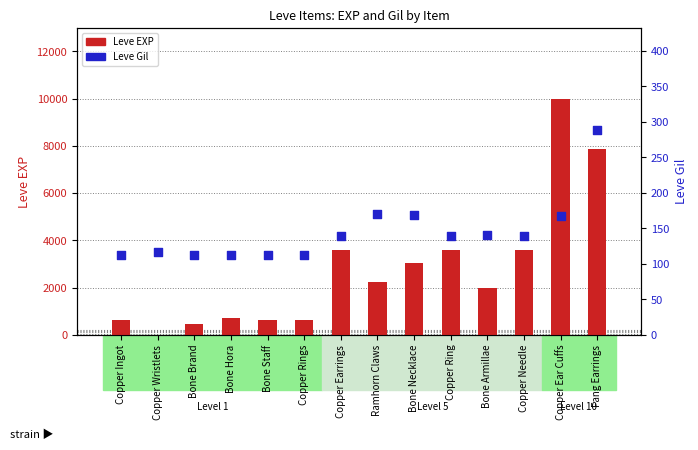

At which category is the sum across all series the highest?

Copper Ear Cuffs